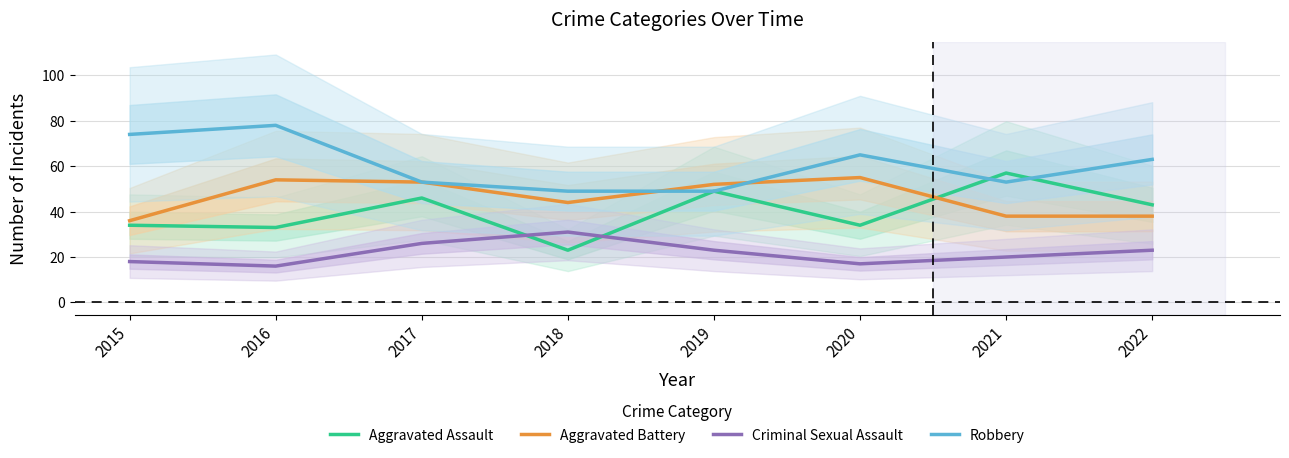

What is the difference between the Aggravated Battery values at 2017 and 2022?

15